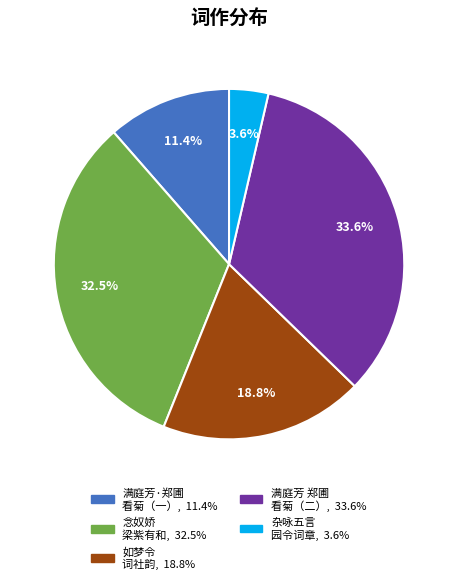

Is there a majority slice in this chart?

No